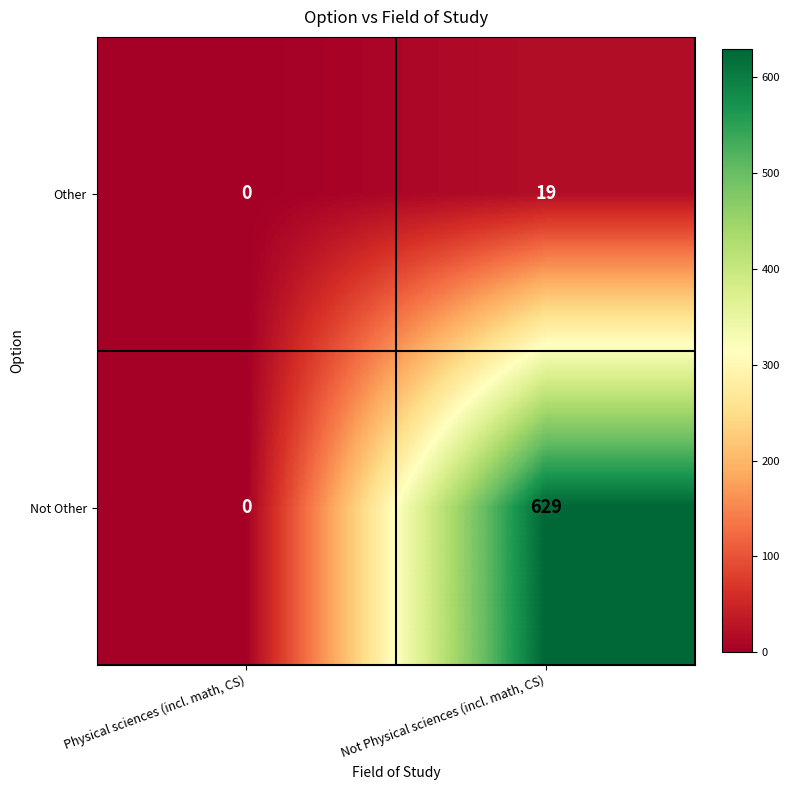

True or false: Other has a value of 19 at Not Physical sciences (incl. math, CS).

True